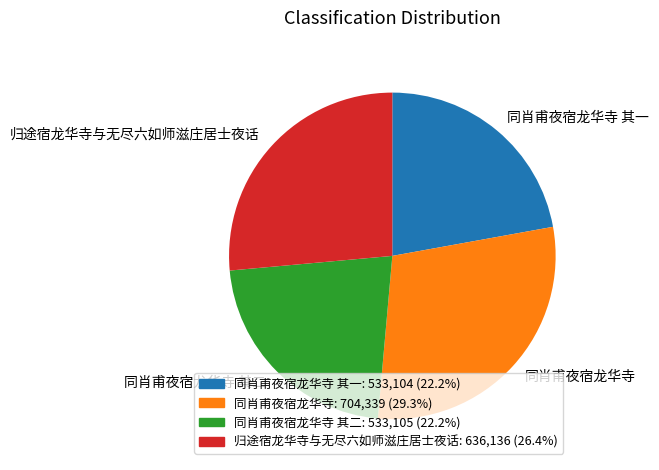

How many segments does this pie chart have?

4